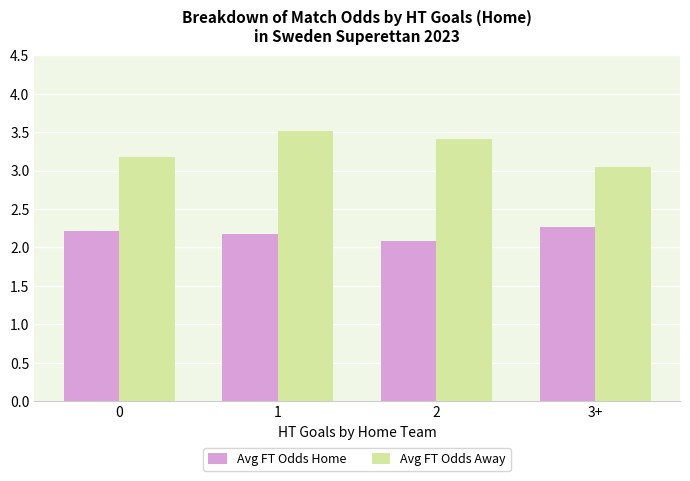

How many bars are there in total?

8